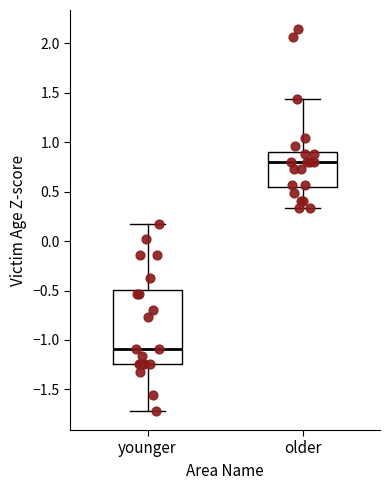

Where does the lower whisker of the box for older end on the y-axis? The values are not printed on the chart, so give them approximately, as read against the axis.

0.35